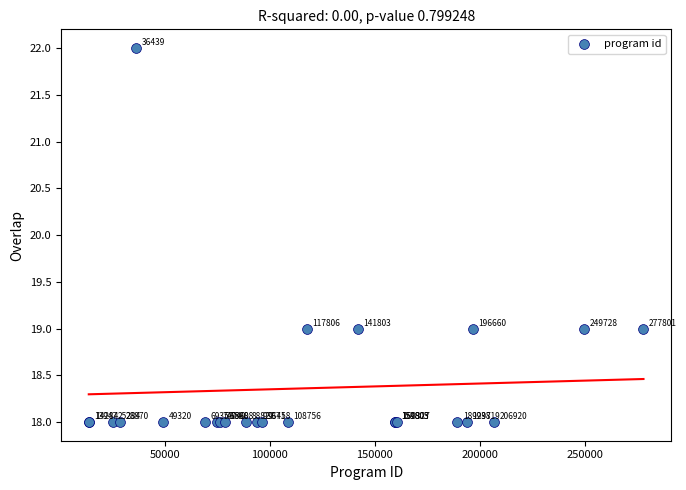

What Y value in the scatter plot is closest to 20?

19